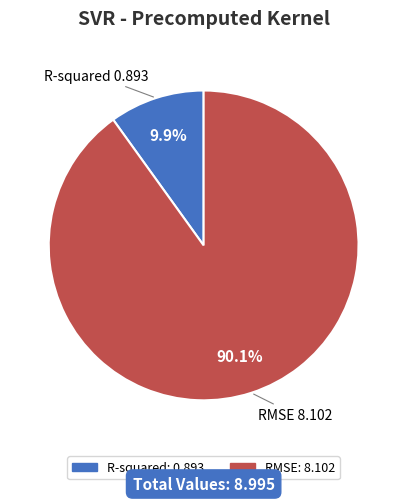

To the nearest percent, what is the difference between the largest and smallest slice percentages?

80%